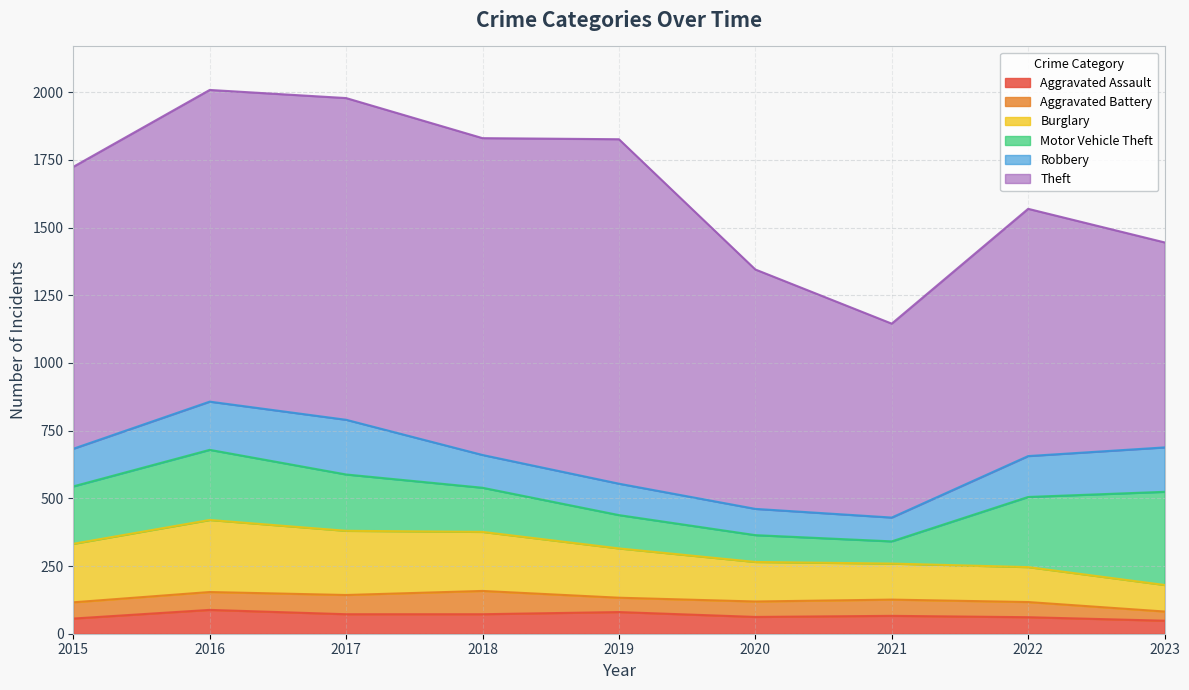

The value of Robbery at 2017 is 202. True or false?

True